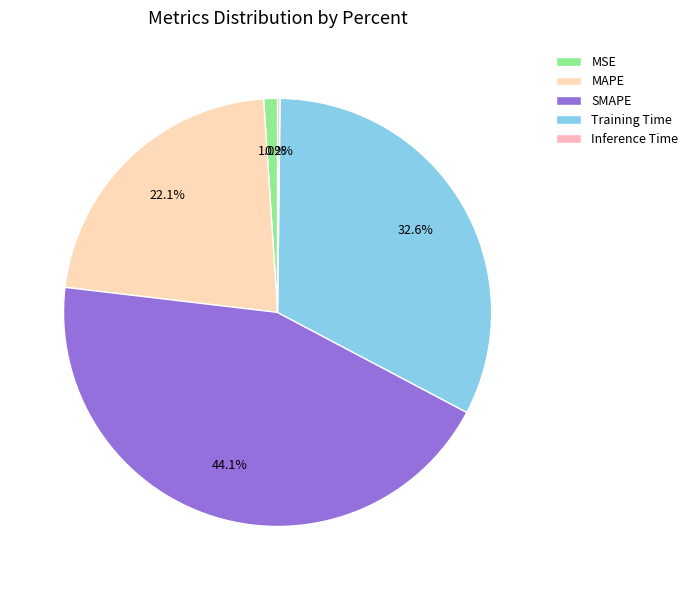

Combined, what portion of the pie is Training Time and MAPE?

54.6%